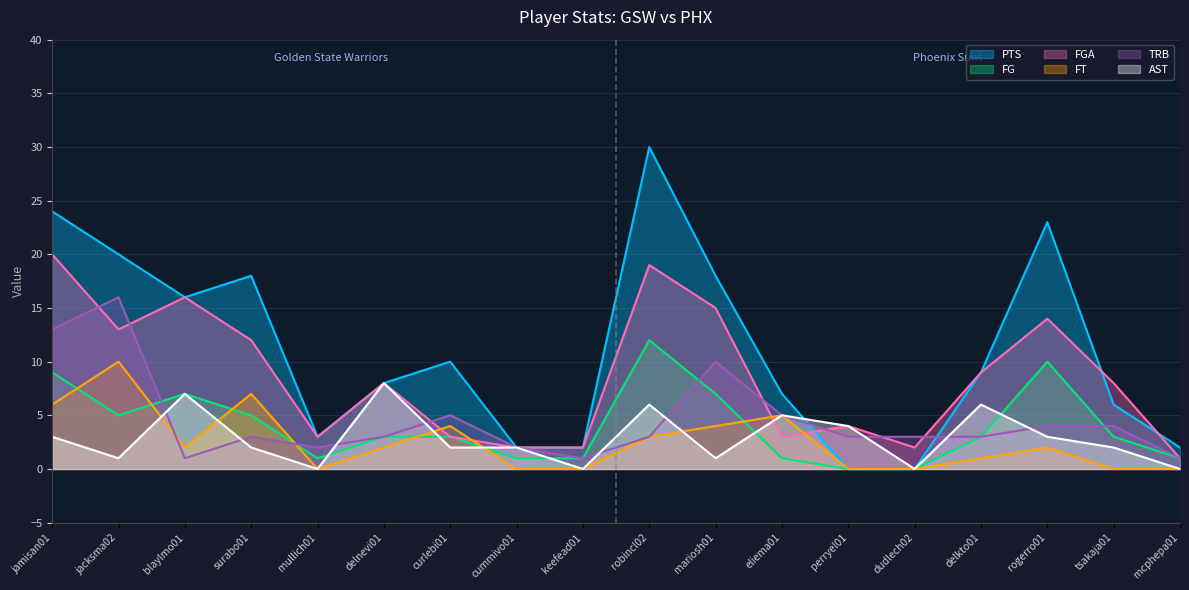

Which has a higher value, mariosh01 or delkto01?

mariosh01